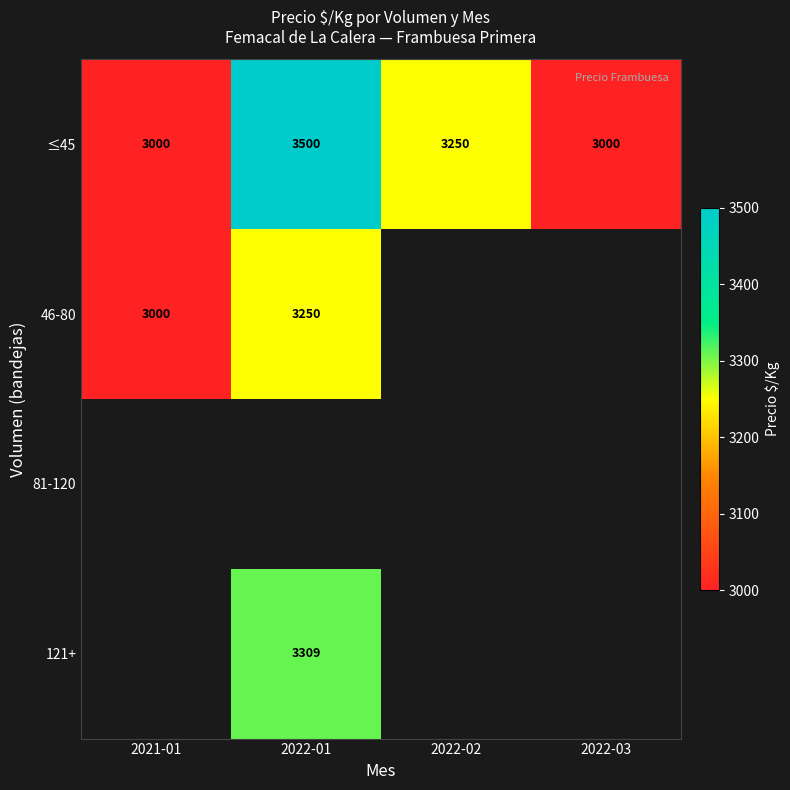

At which label is ≤45 closest to 3250?

2022-02